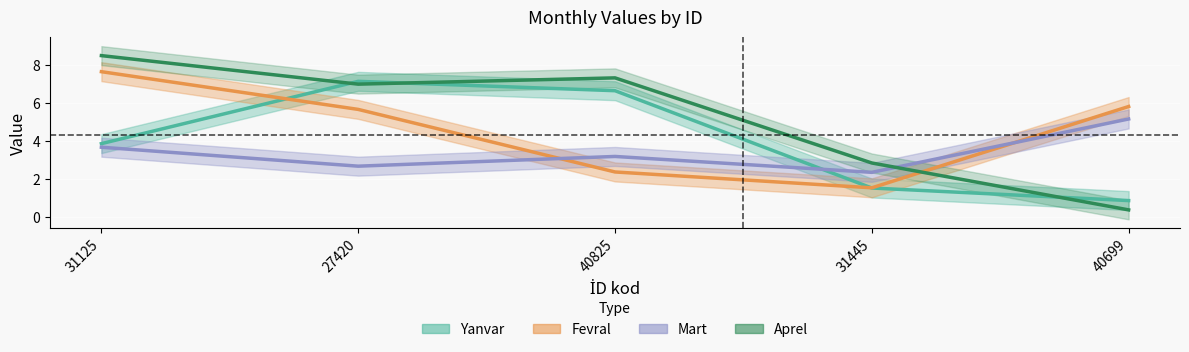

True or false: Fevral has more than 0 points higher than both neighbors.

False